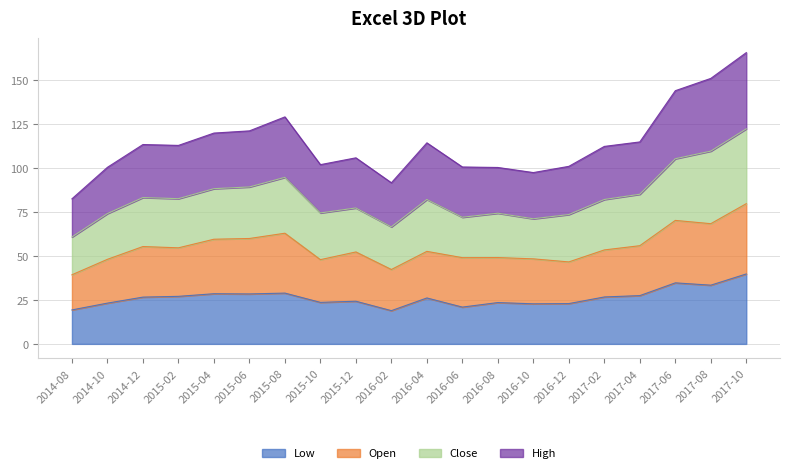

At which label does Low first exceed 26?

2014-12